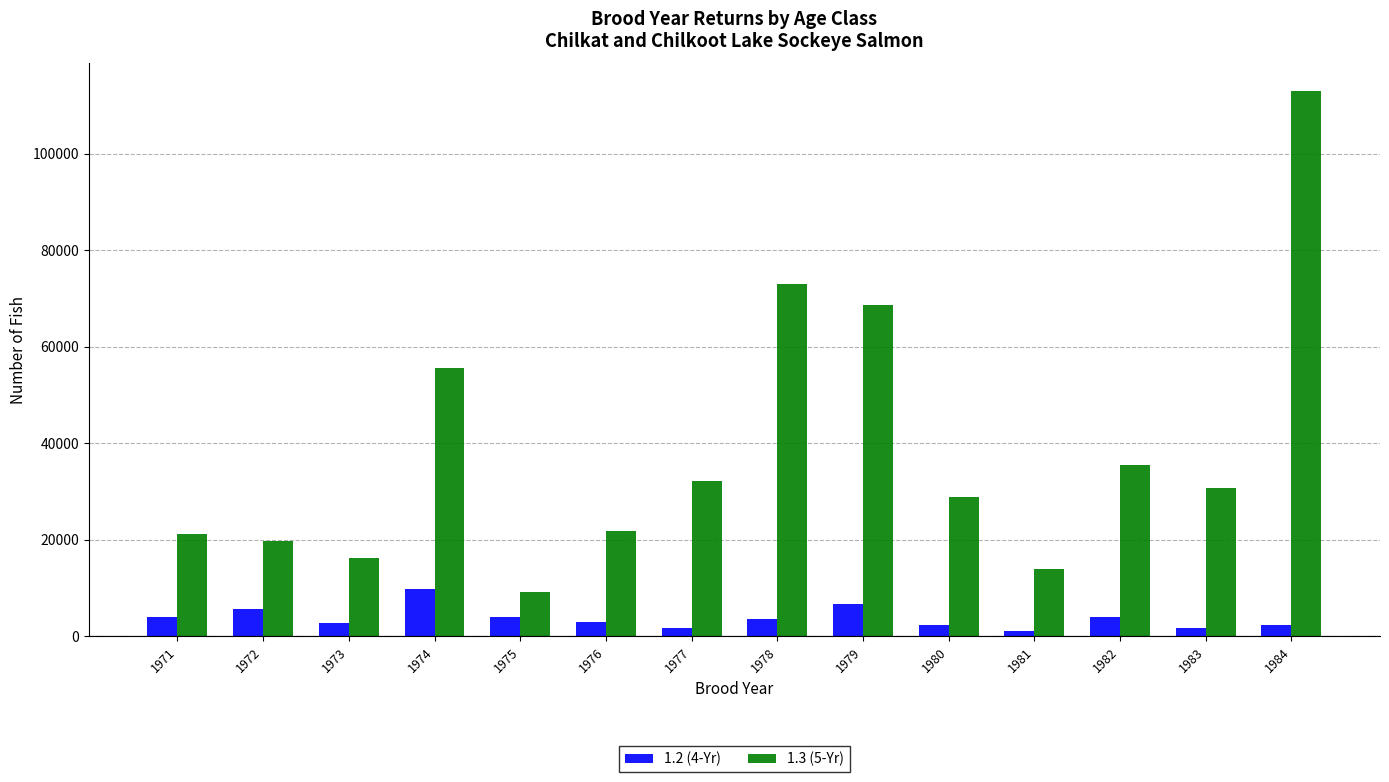

Which series has the largest range (max minus min)?

1.3 (5-Yr)